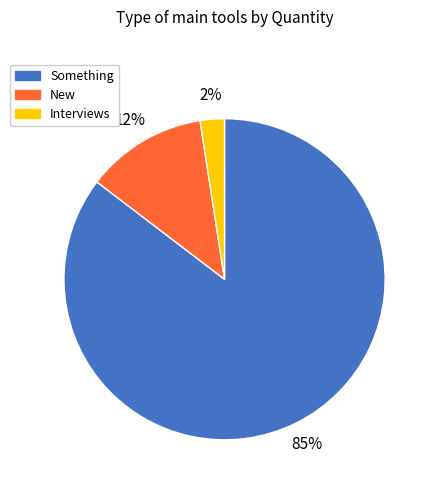

Rank the categories by value from lowest to highest.

Interviews, New, Something